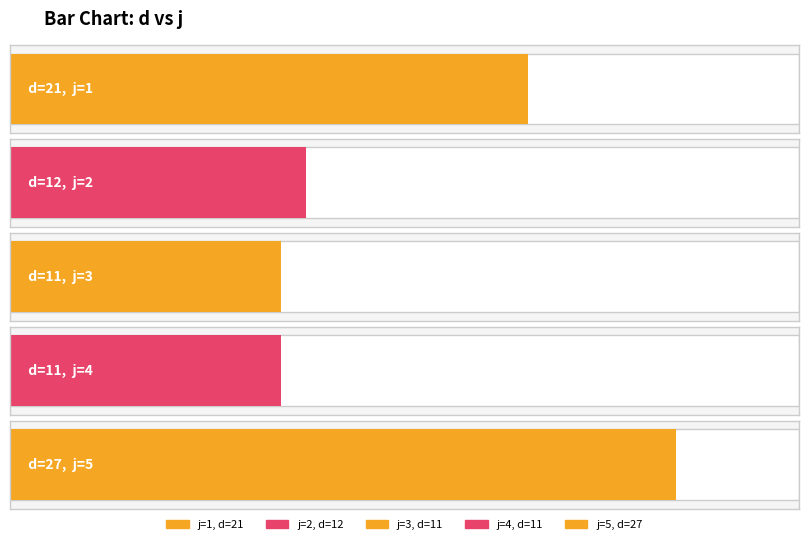

How many data points does each series have?

5